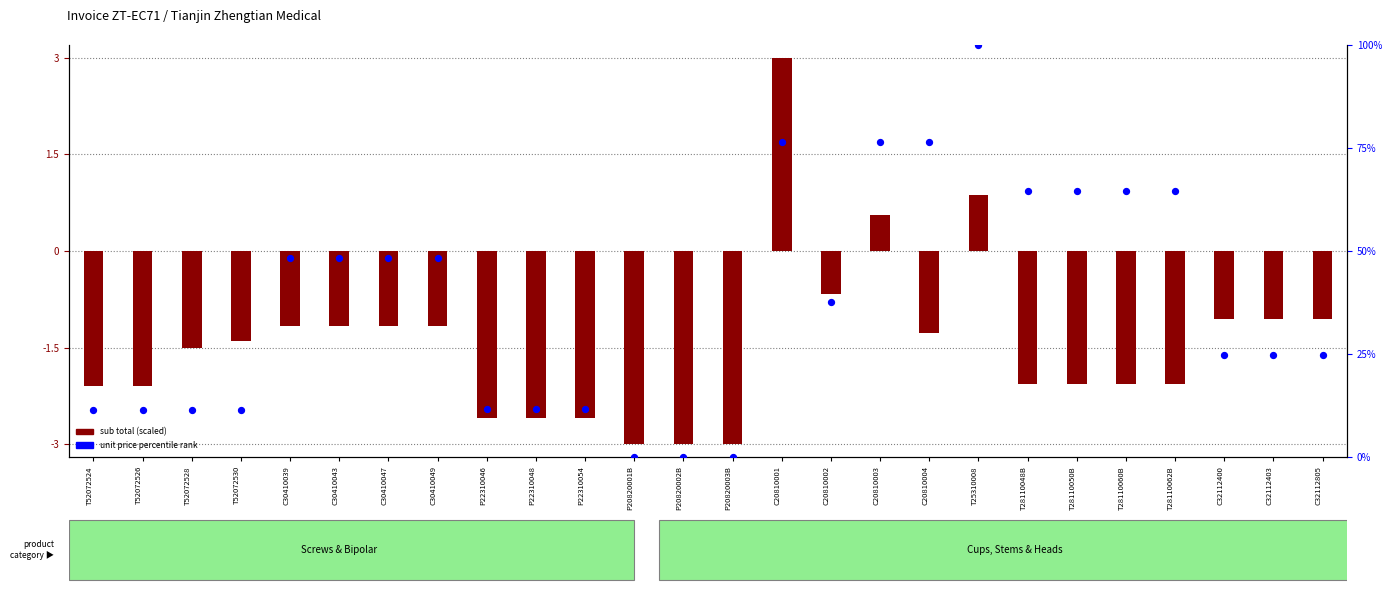

What is the change in value from P22310048 to C20810002?

+25.9